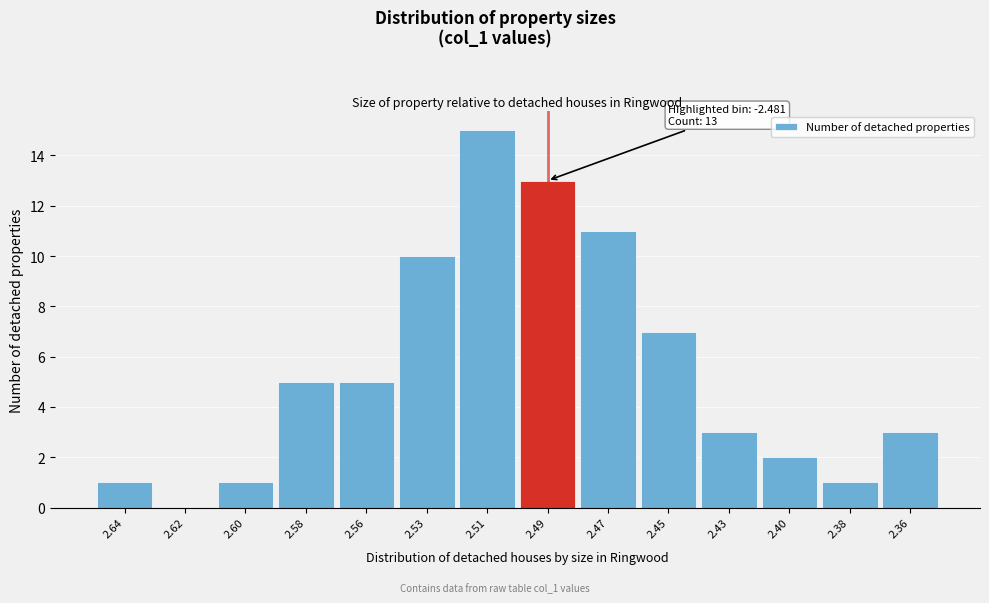

Reading right to left, list all the values displayed in this chart.

2.36=3	2.38=1	2.40=2	2.43=3	2.45=7	2.47=11	2.49=13	2.51=15	2.53=10	2.56=5	2.58=5	2.60=1	2.62=0	2.64=1